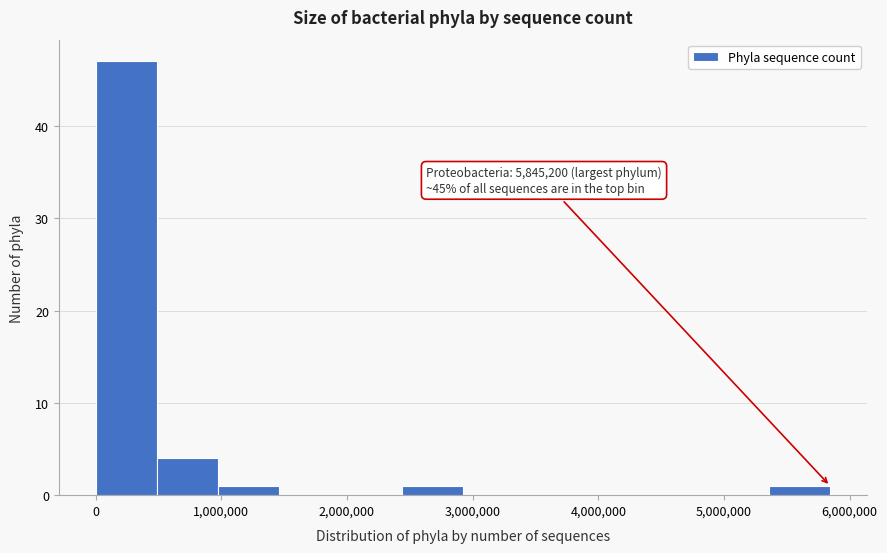

Which range on the x-axis has the tallest bar?

0 to 500000